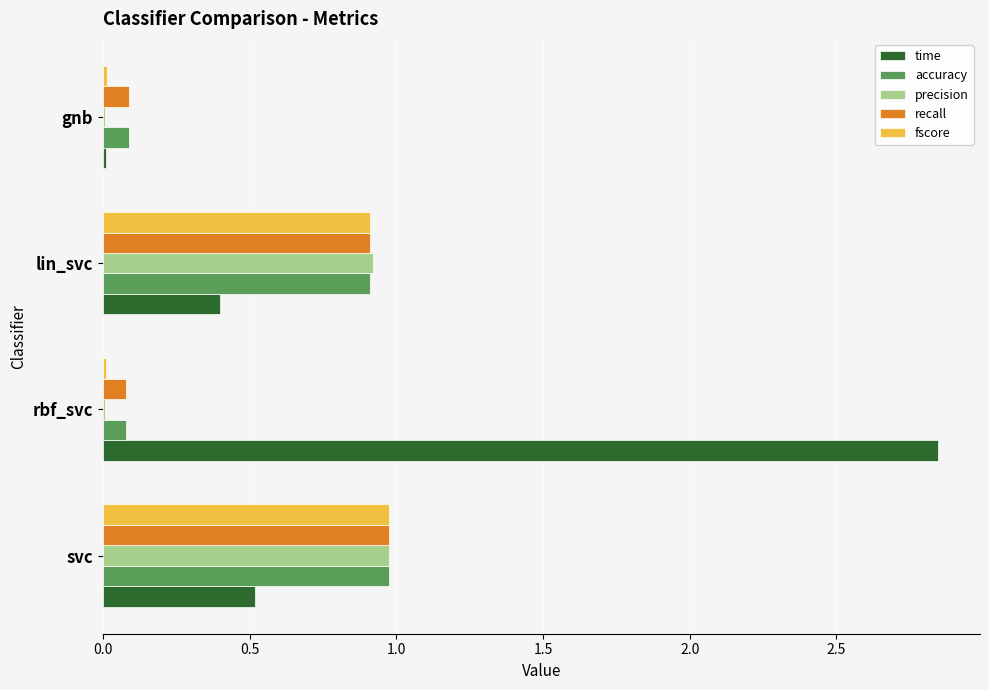

Is the value of precision at svc greater than the value of recall at lin_svc?

Yes